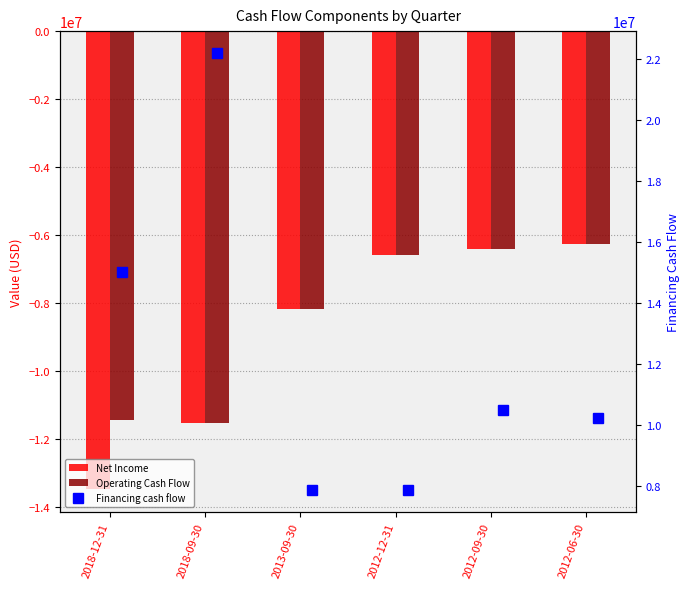

True or false: Net Income has a value of -8169800 at 2013-09-30.

True